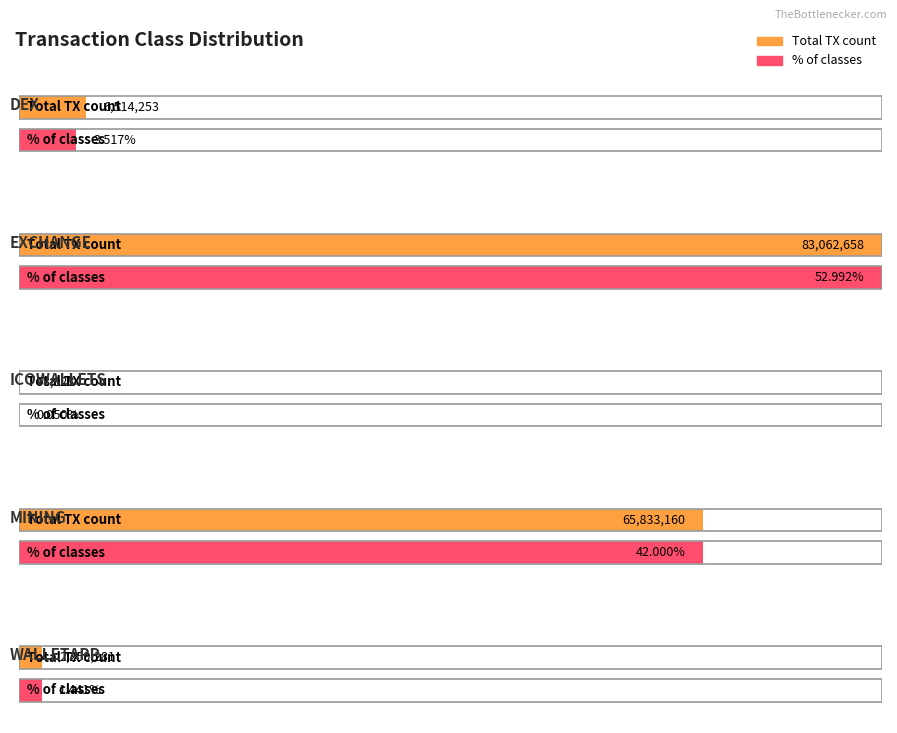

Reading left to right, list all the values displayed in this chart.

Total TX count: 6514253.0	83062658.0	78028.0	65833160.0	2259281.0
% of classes: 3.5	53.0	0.0	42.0	1.4